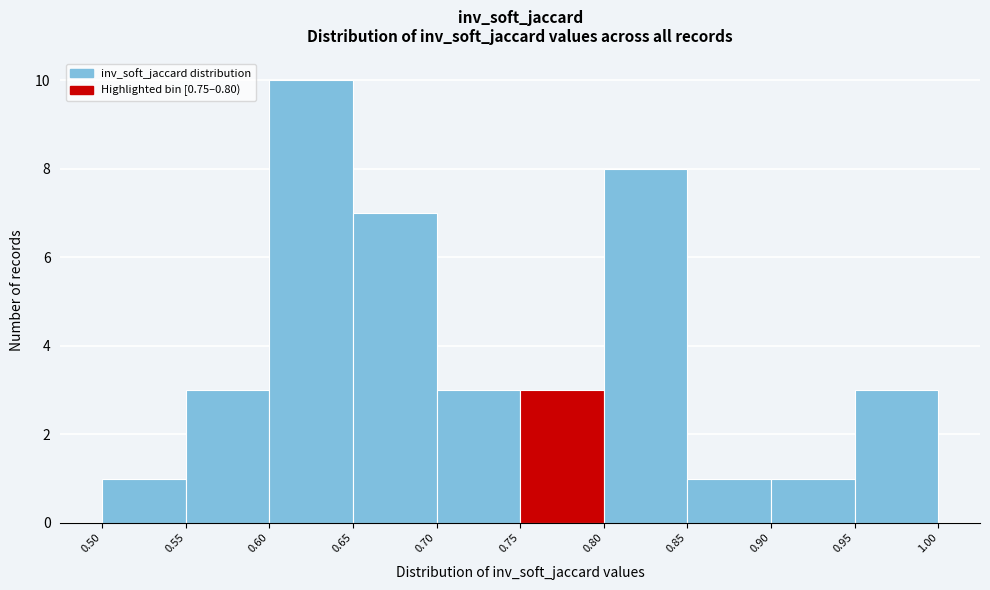

Reading left to right, list every bar in this chart as the range it spans on the x-axis followed by its height. The values are not printed on the chart, so give them approximately, as read against the axis.

0.50 to 0.55: 1
0.55 to 0.60: 3
0.60 to 0.65: 10
0.65 to 0.70: 7
0.70 to 0.75: 3
0.75 to 0.80: 3
0.80 to 0.85: 8
0.85 to 0.90: 1
0.90 to 0.95: 1
0.95 to 1.00: 3